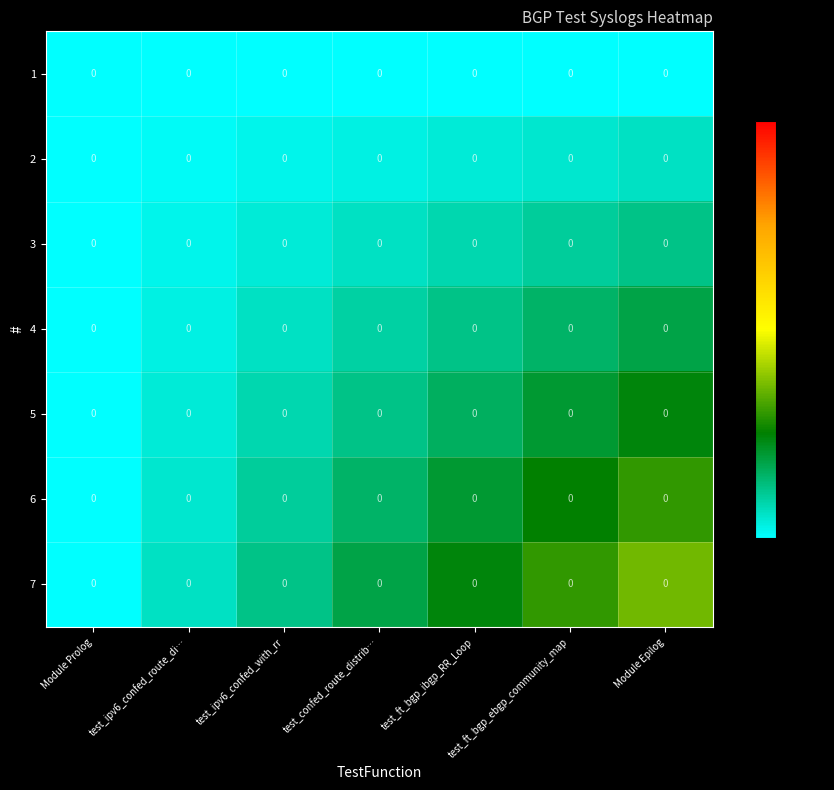

Which series changed the most between test_ipv6_confed_route_di… and test_ft_bgp_ebgp_community_map?

7